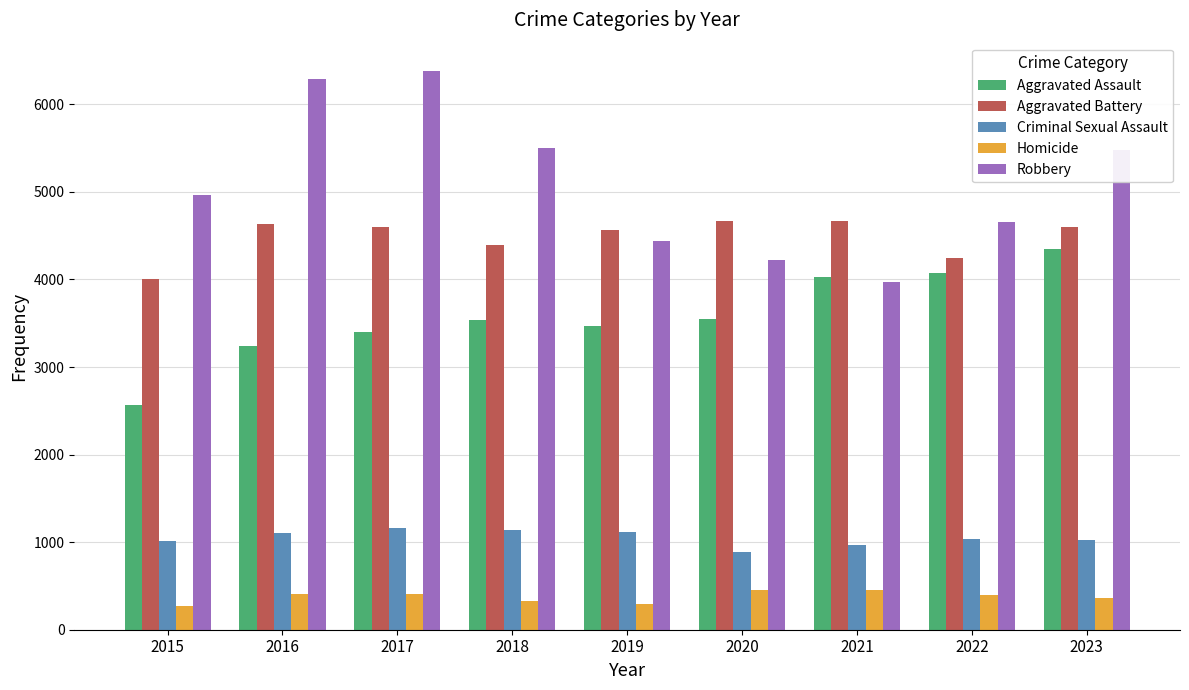

What is the value of the Robbery bar at the 5th from the left?

4438